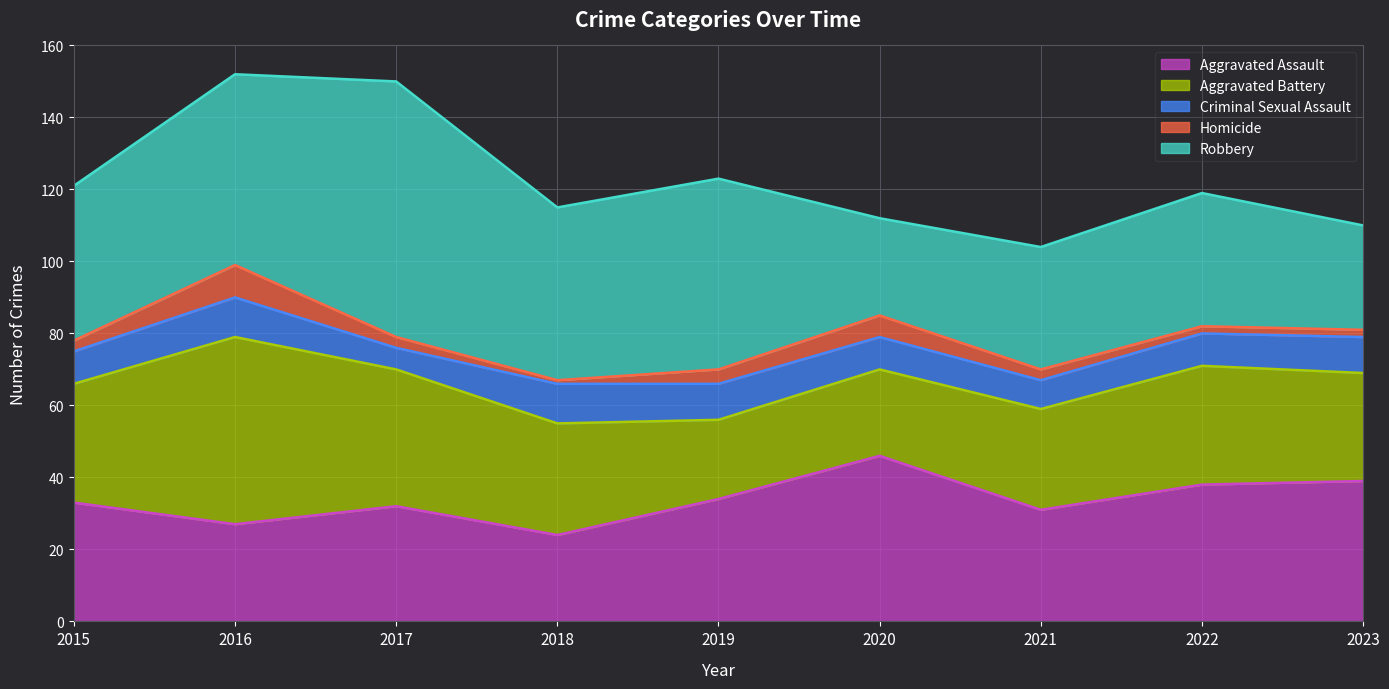

What is the minimum value for Criminal Sexual Assault?

6